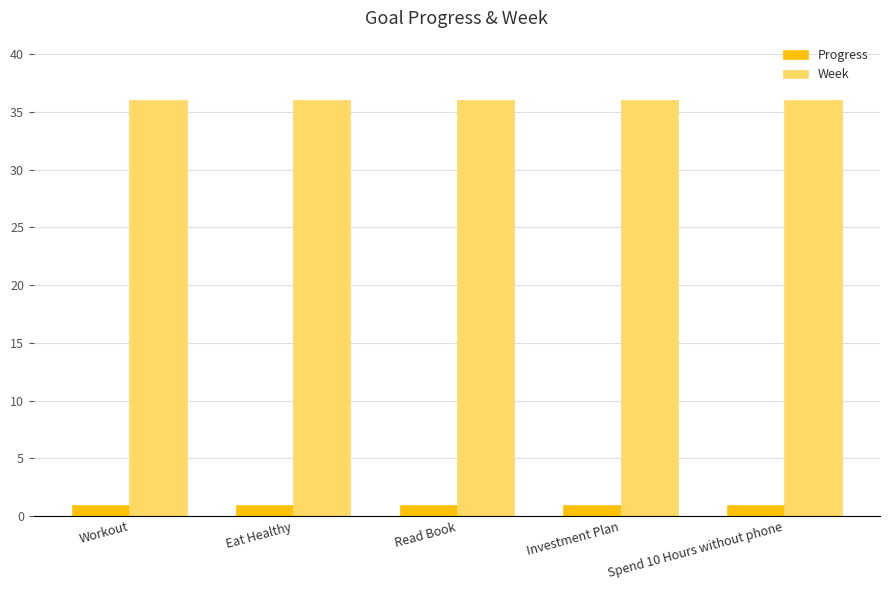

True or false: Week has a value of 36.0 at Eat Healthy.

True